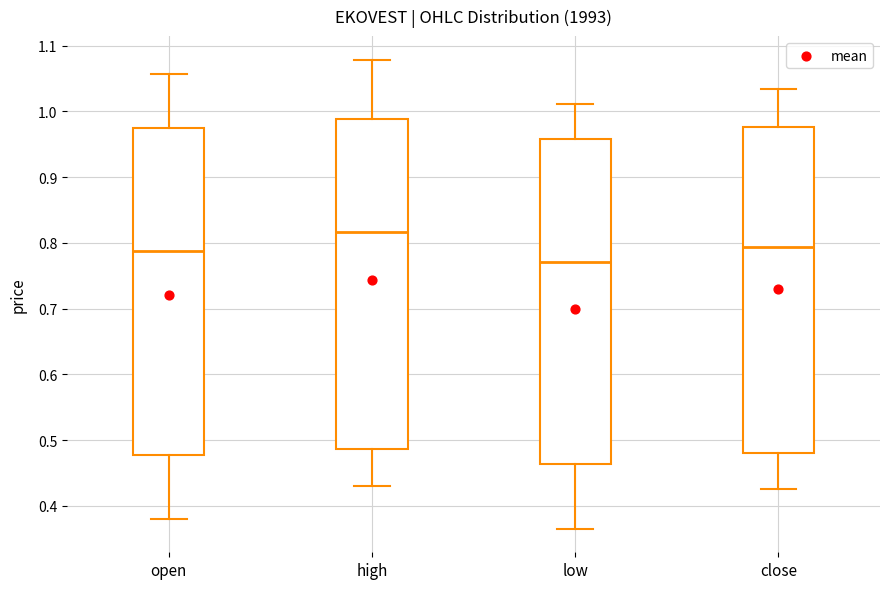

Reading left to right, read every box against the y-axis: the position of its median line, the range the box covers, and the ends of its whiskers. The values are not printed on the chart, so give them approximately, as read against the axis.

open: median 0.79, box 0.48 to 0.97, whiskers 0.38 to 1.06
high: median 0.82, box 0.49 to 0.99, whiskers 0.43 to 1.08
low: median 0.77, box 0.46 to 0.96, whiskers 0.37 to 1.01
close: median 0.79, box 0.48 to 0.98, whiskers 0.43 to 1.03